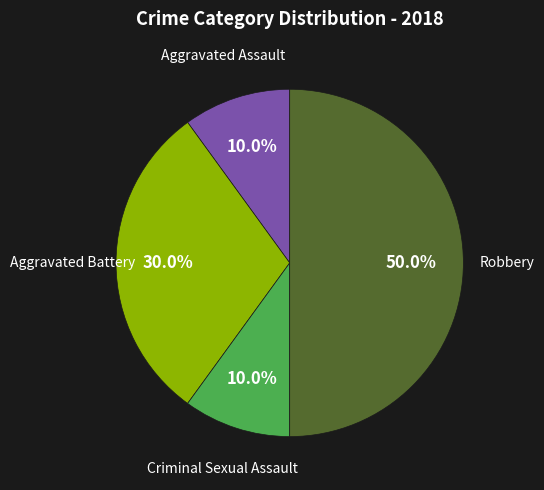

Count the number of slices in the pie.

4